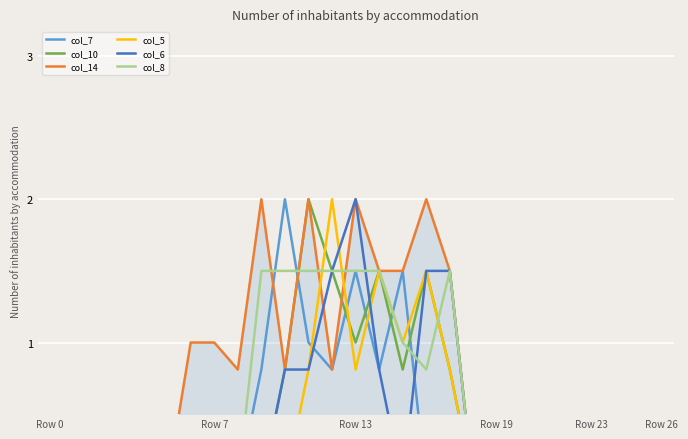

Is the value of col_10 at 16 greater than the value of col_6 at 9?

Yes